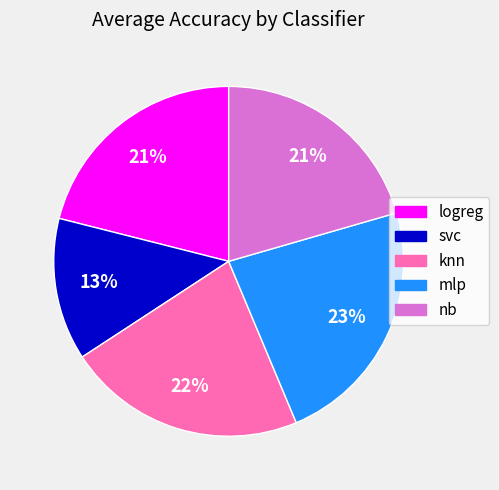

To the nearest percent, what is the difference between the largest and smallest slice percentages?

10%